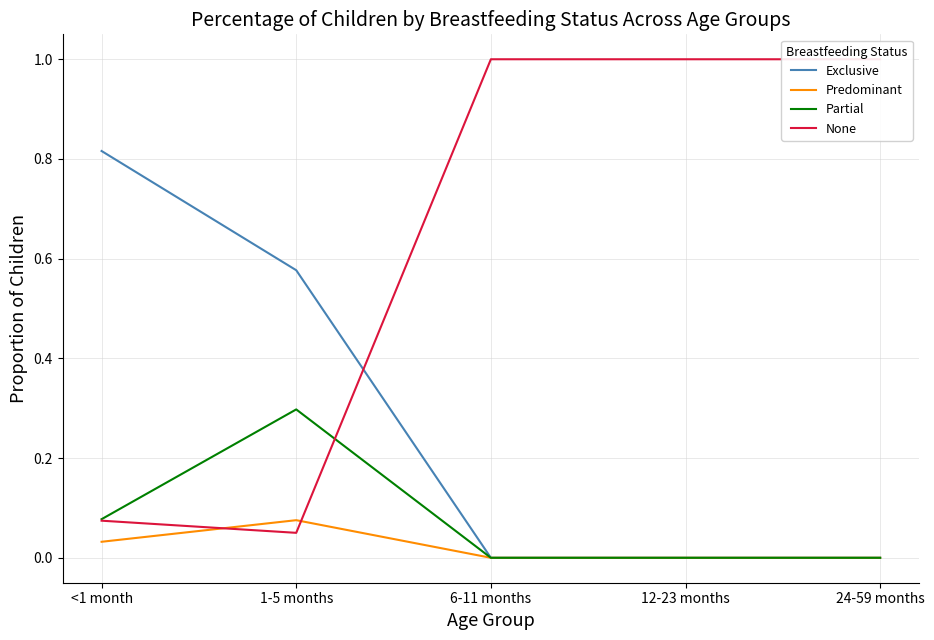

Which series has the largest range (max minus min)?

None